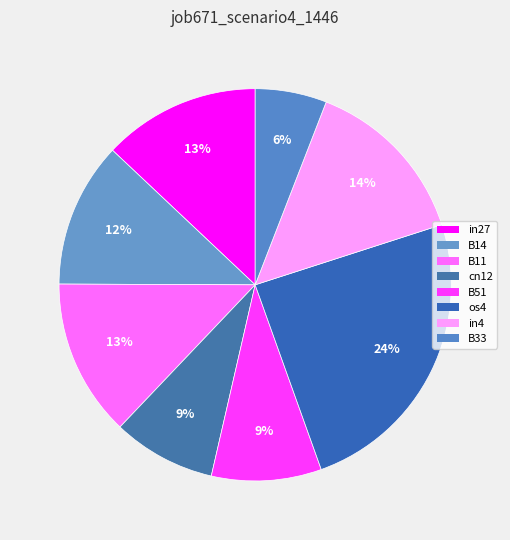

What is the change in value from B51 to os4?

+0.4